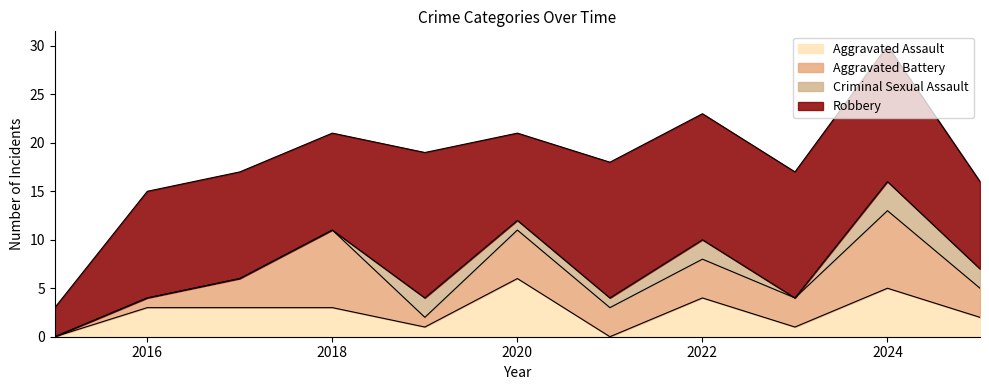

How many interior local peaks does the Criminal Sexual Assault series have?

3